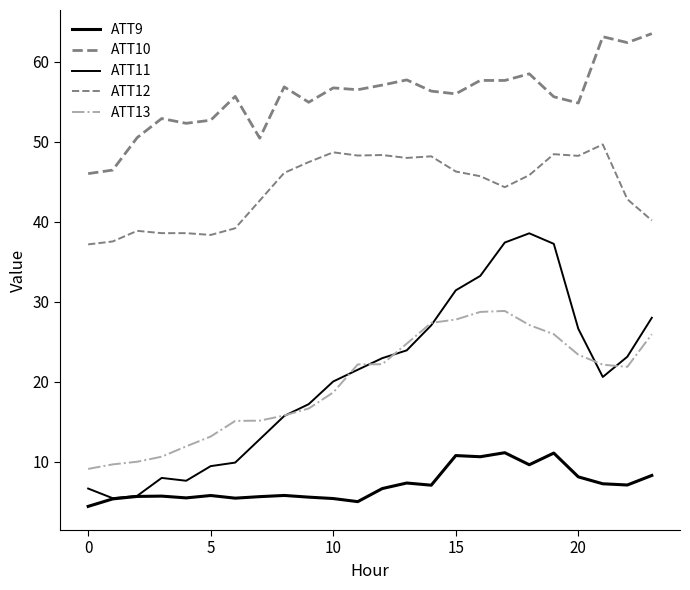

What is the maximum value shown in the chart?

63.5